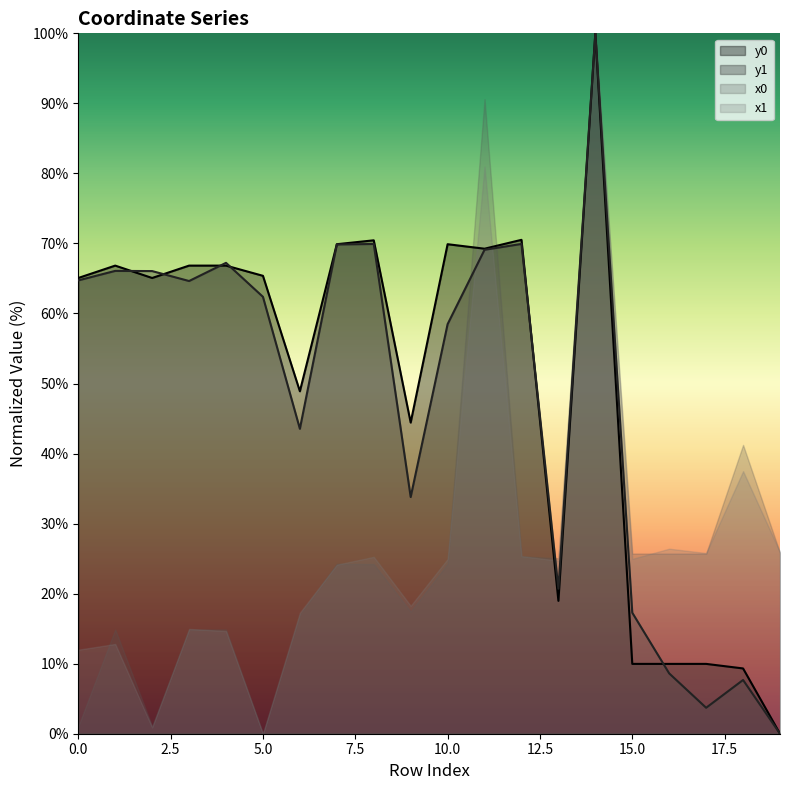

What is the spread (max minus min) of values at 5.0?

65.4